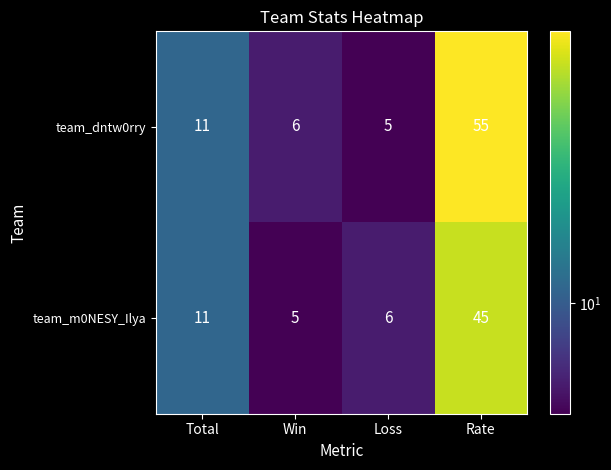

Rank the series by their maximum value, from highest to lowest.

team_dntw0rry, team_m0NESY_Ilya